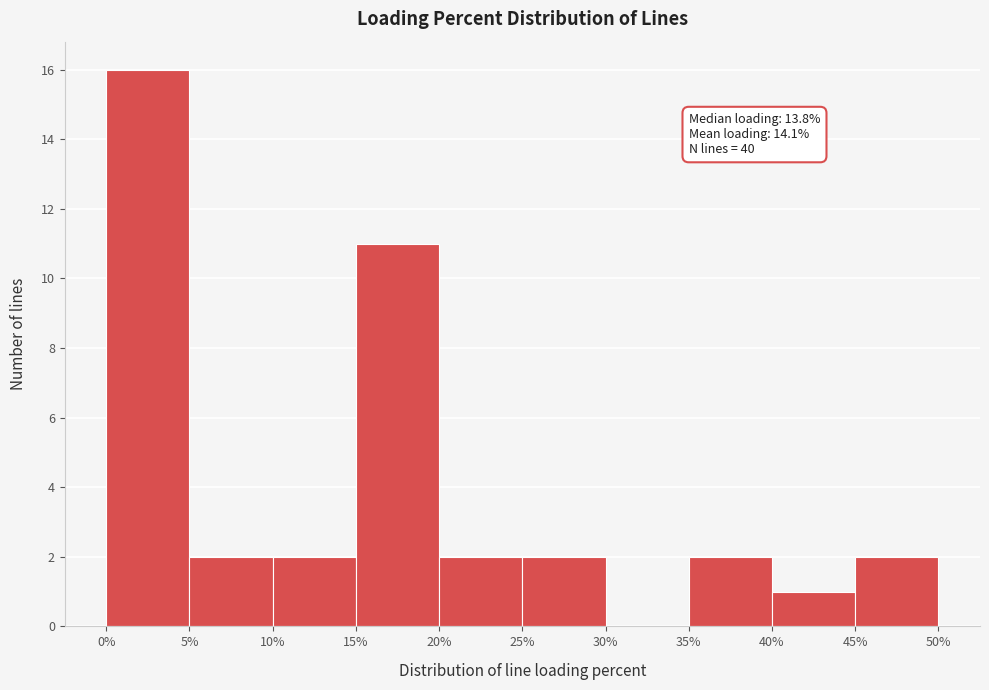

Over which range of the x-axis is the bar tallest?

0% to 5%